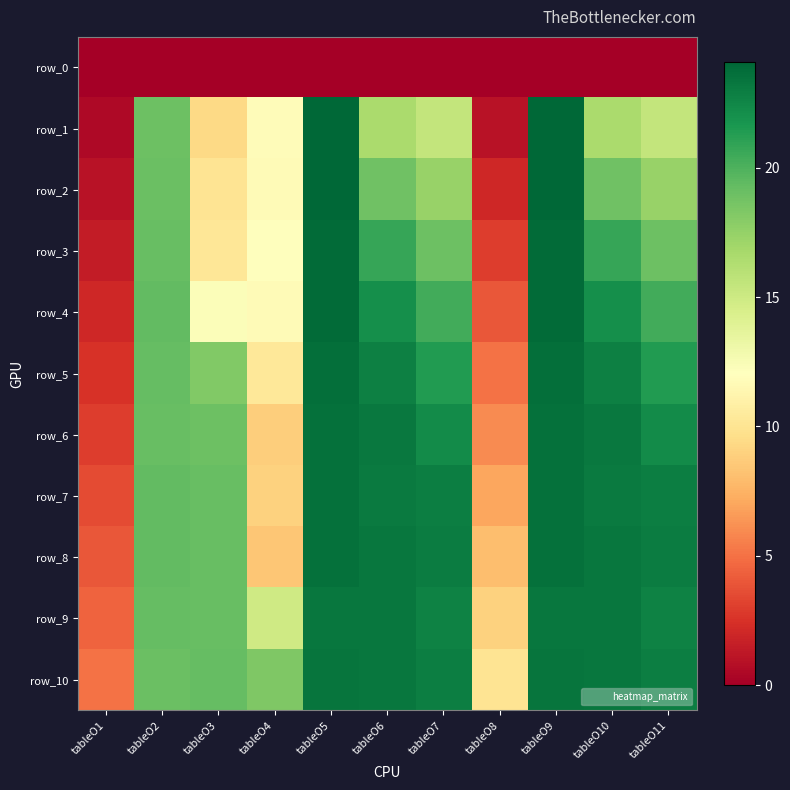

What is the maximum value shown in the chart?

24.1